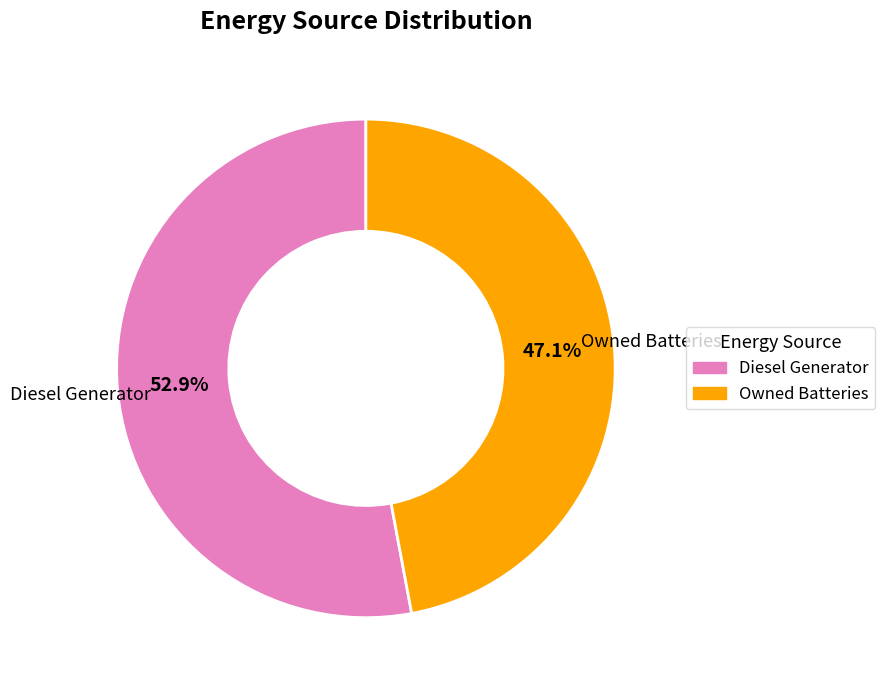

True or false: Diesel Generator accounts for 64% of the total.

False